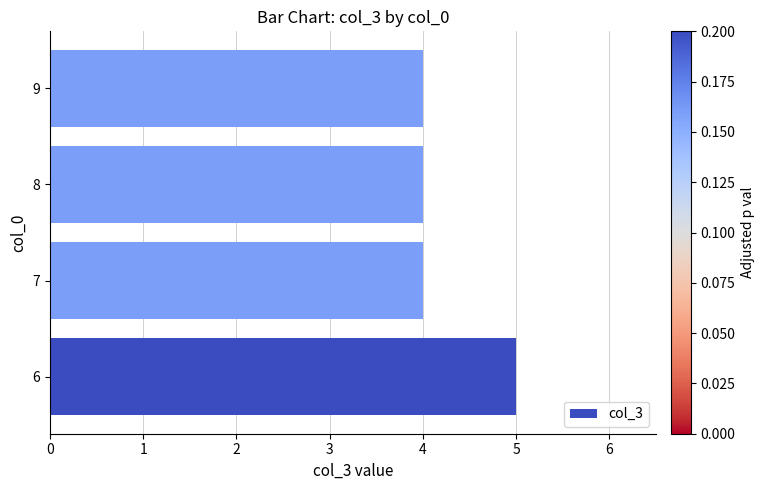

Does the chart contain any negative values?

No